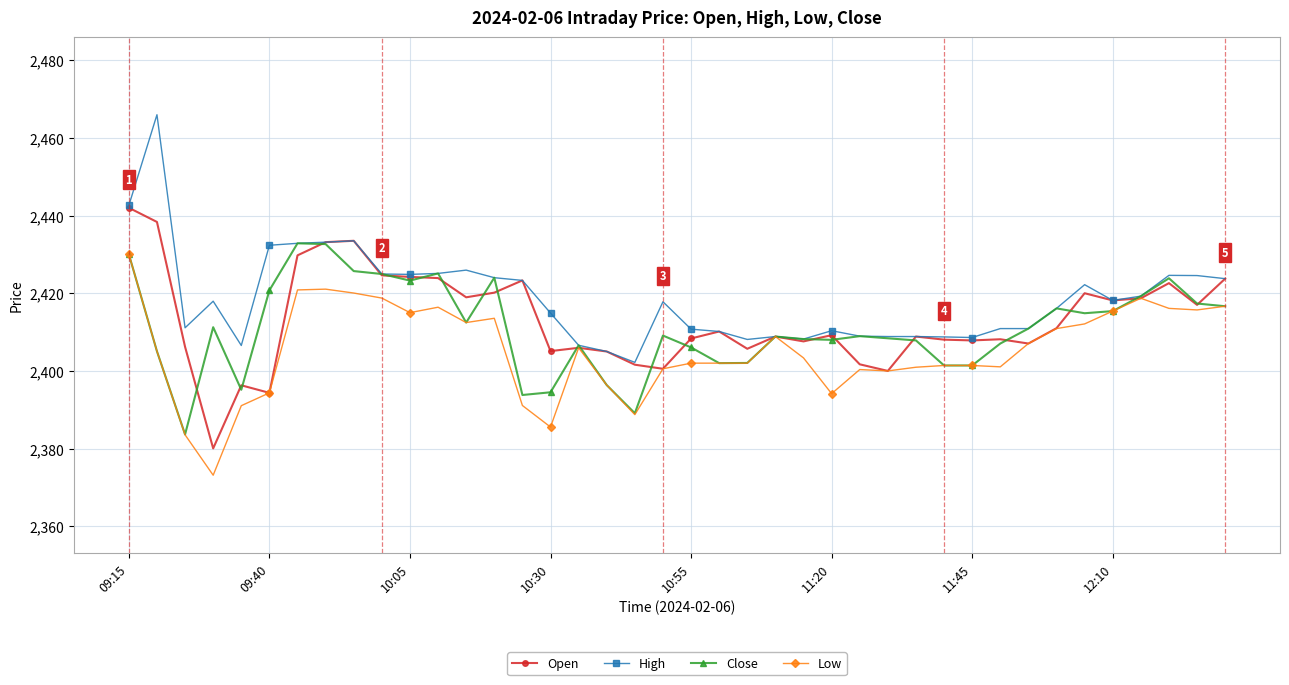

Rank the series by their maximum value, from highest to lowest.

High, Open, Close, Low